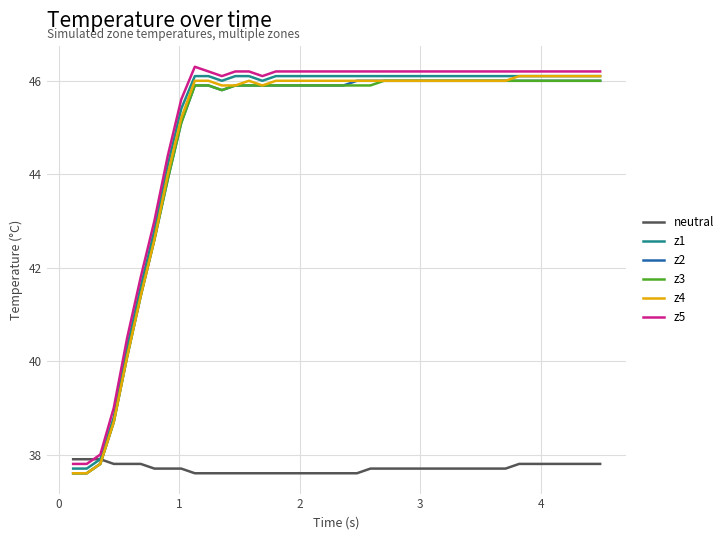

What is the greatest value displayed?

46.3